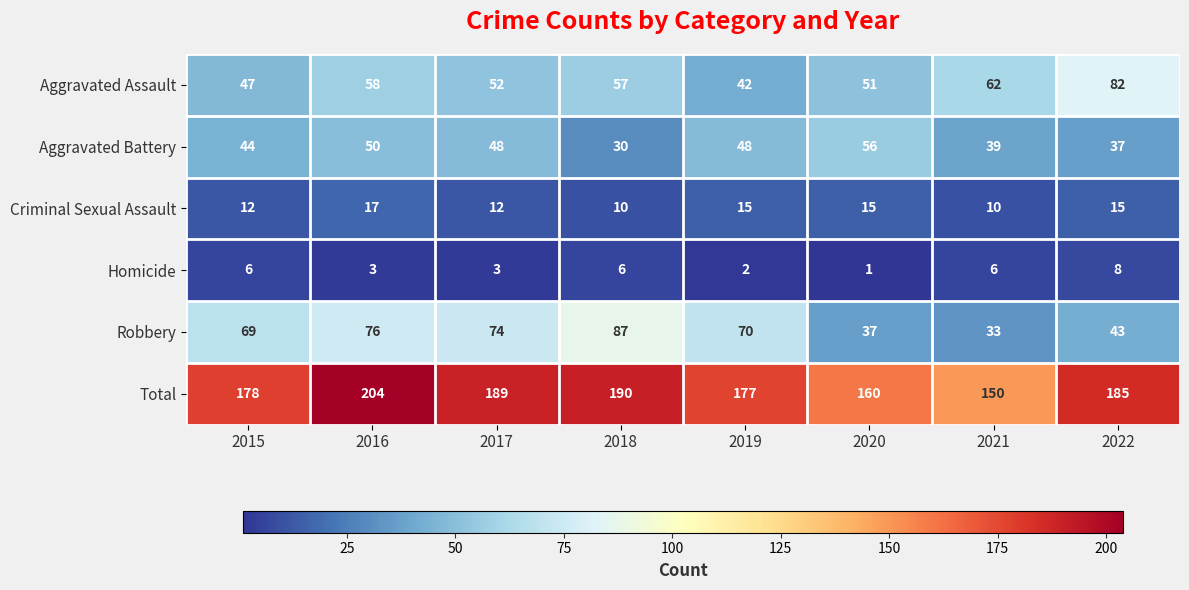

What is the spread (max minus min) of values at 2017?

186